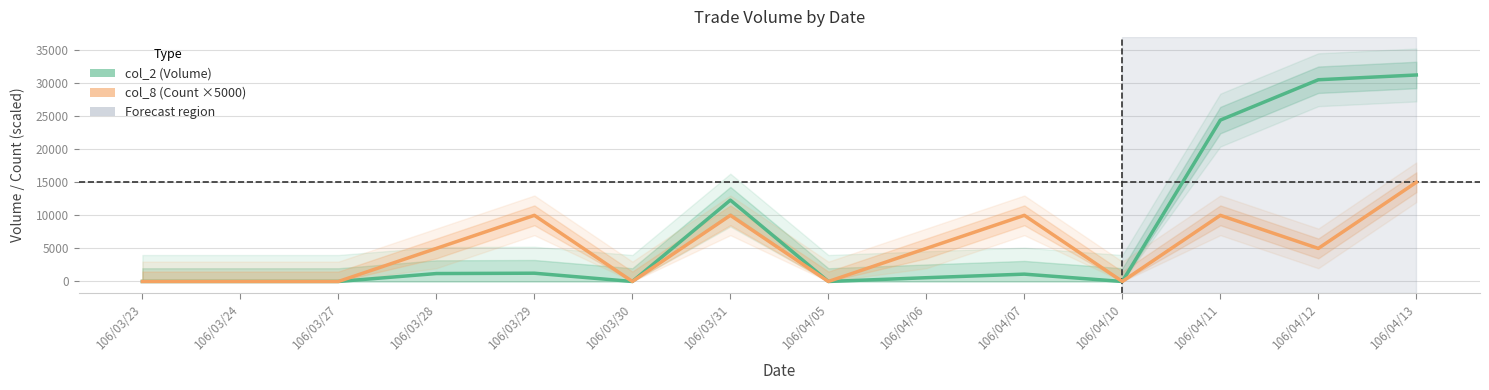

Is the value of col_8 (Count ×5000) at 106/03/31 greater than the value of col_2 (Volume) at 106/04/07?

Yes